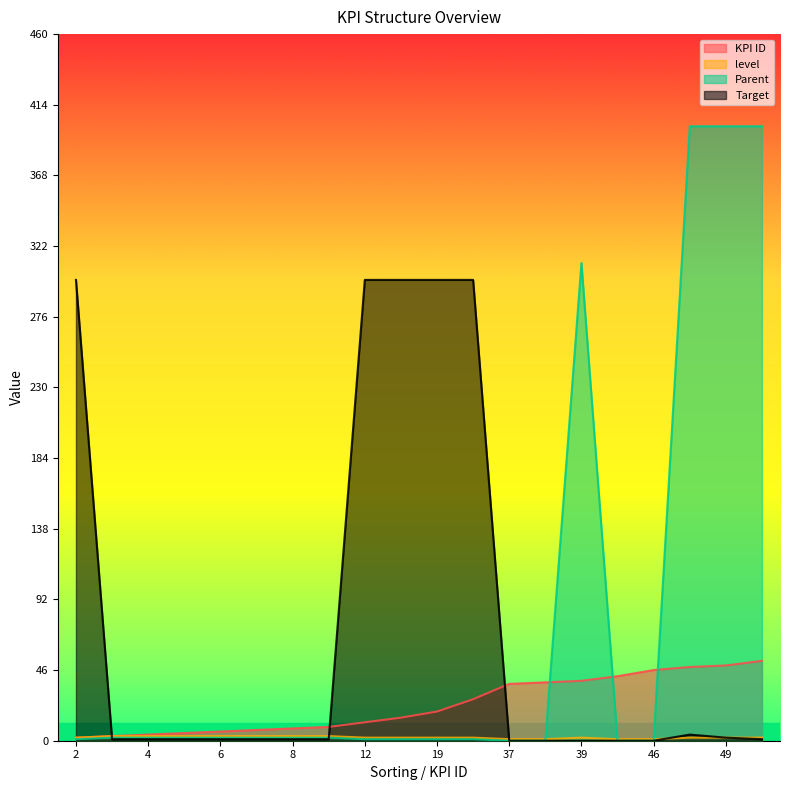

Between 3 and 46, which series saw the biggest shift?

KPI ID